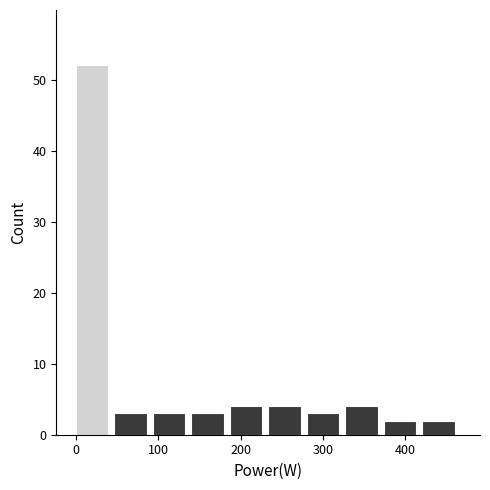

How tall is the bar that spans 90 to 140 on the x-axis? Neither the bar edges nor the heights are printed on the chart, so give them approximately, as read against the axes.

3